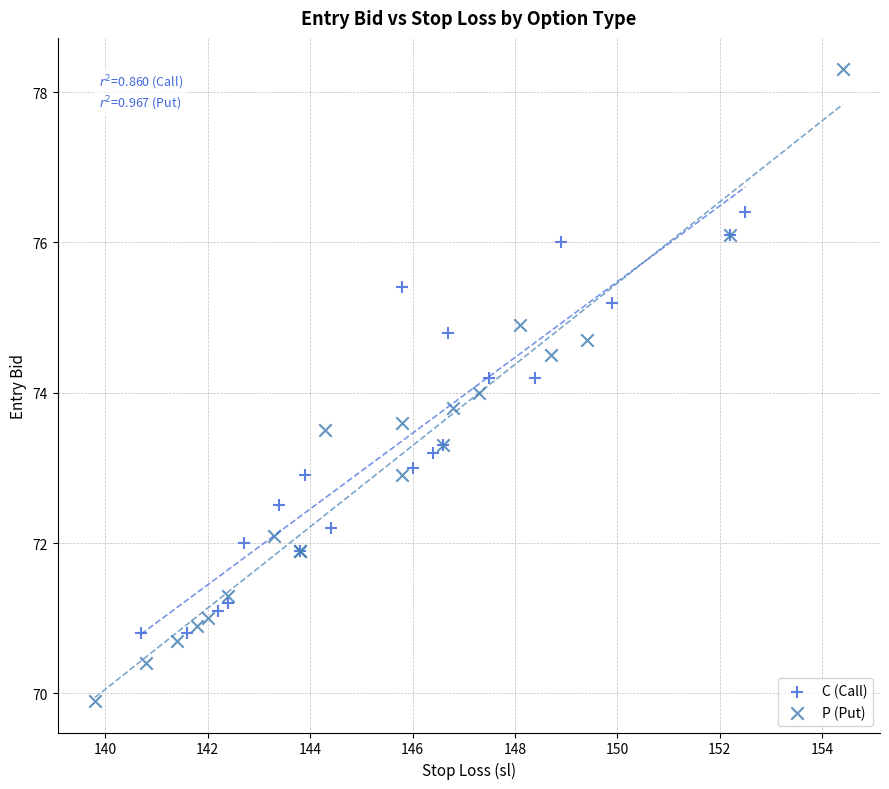

Which series reaches the maximum Y coordinate?

P (Put)